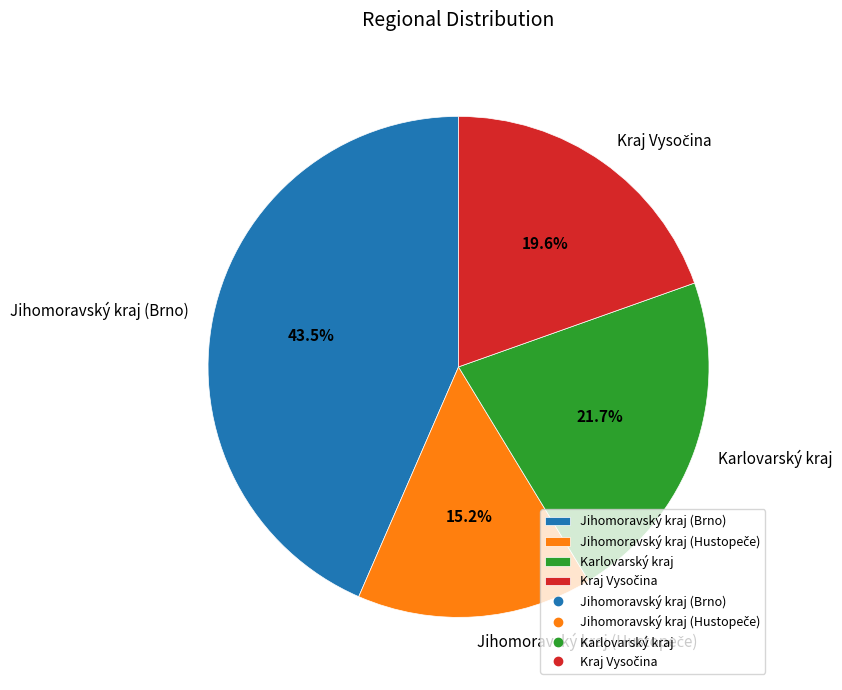

How much of the chart is everything except Jihomoravský kraj (Brno)?

56.5%